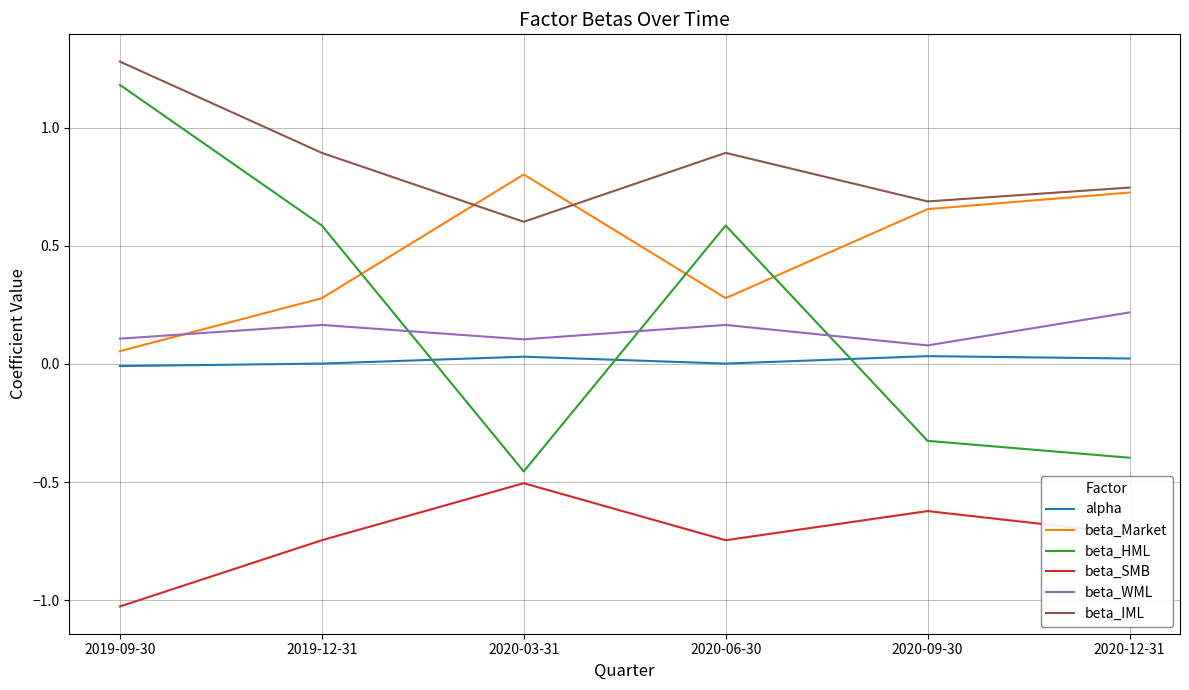

At which category does beta_IML reach its first local valley?

2020-03-31